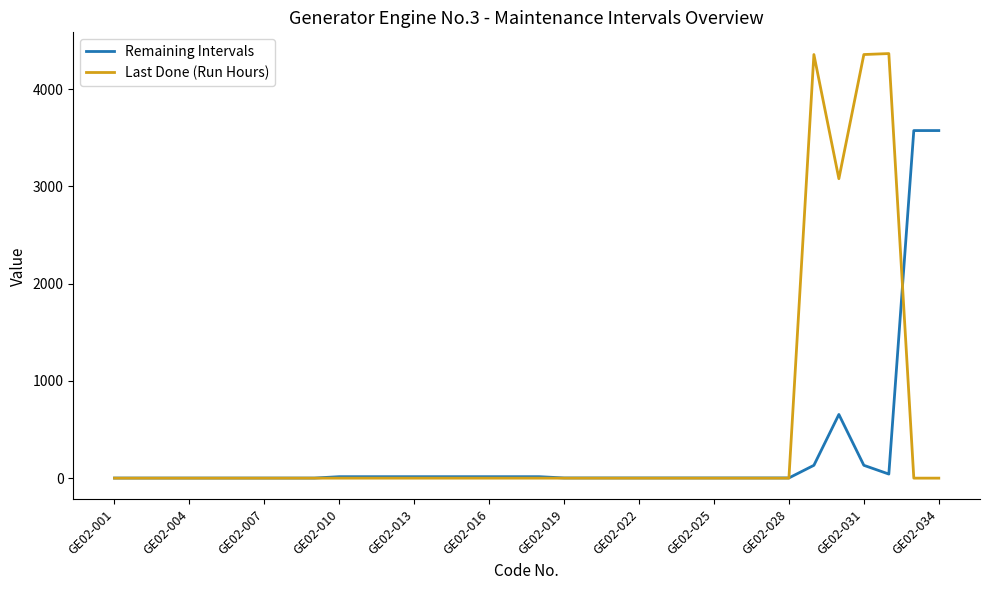

Which series has the largest total across all categories?

Last Done (Run Hours)